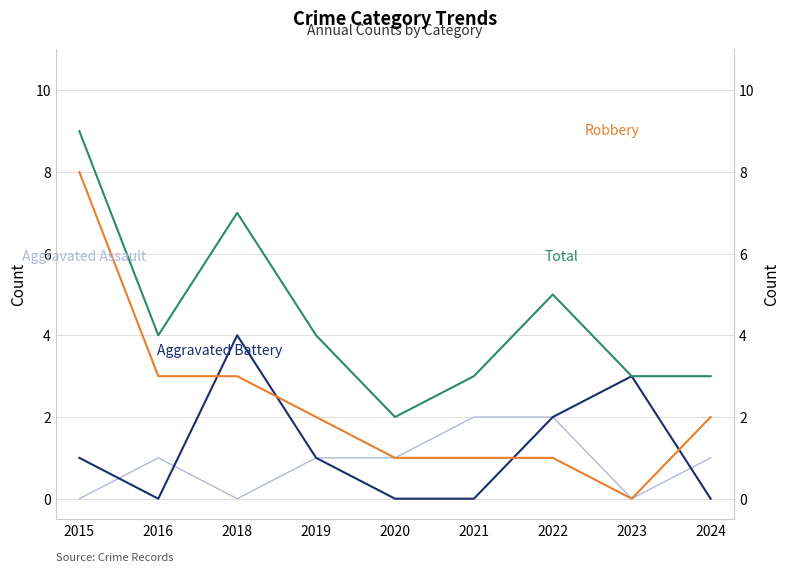

The value of Aggravated Battery at 2015 is 1. True or false?

True